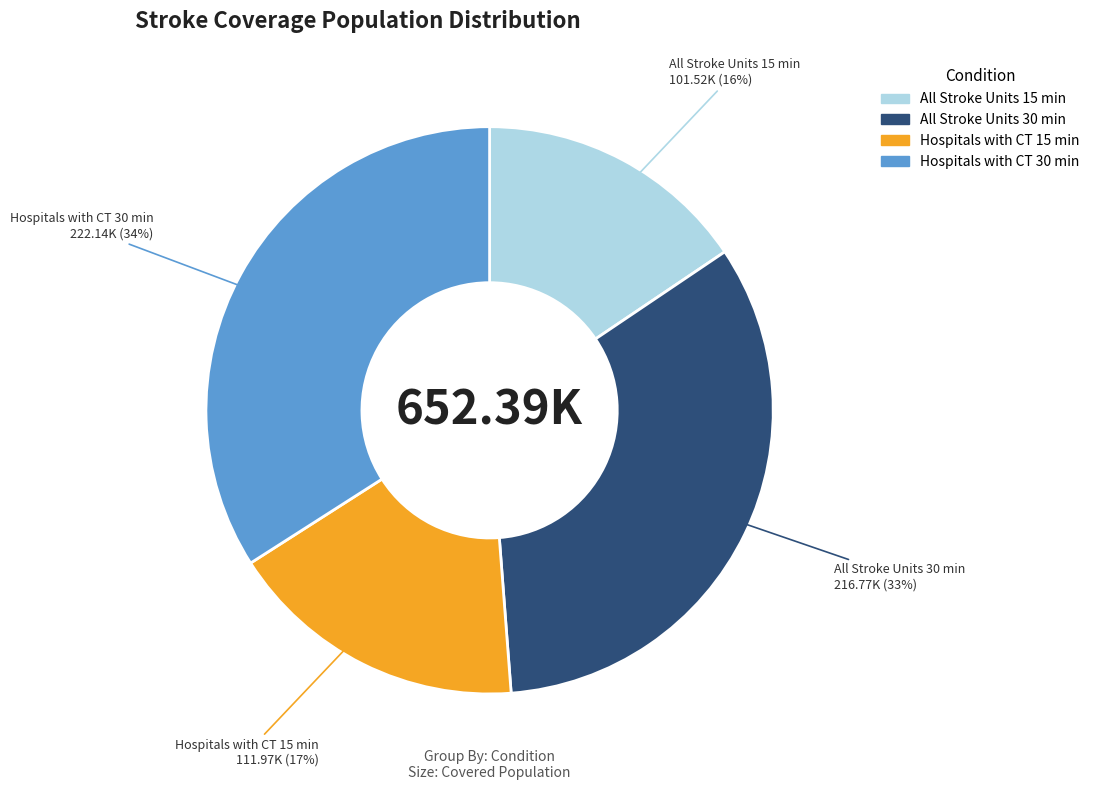

Is there a majority slice in this chart?

No